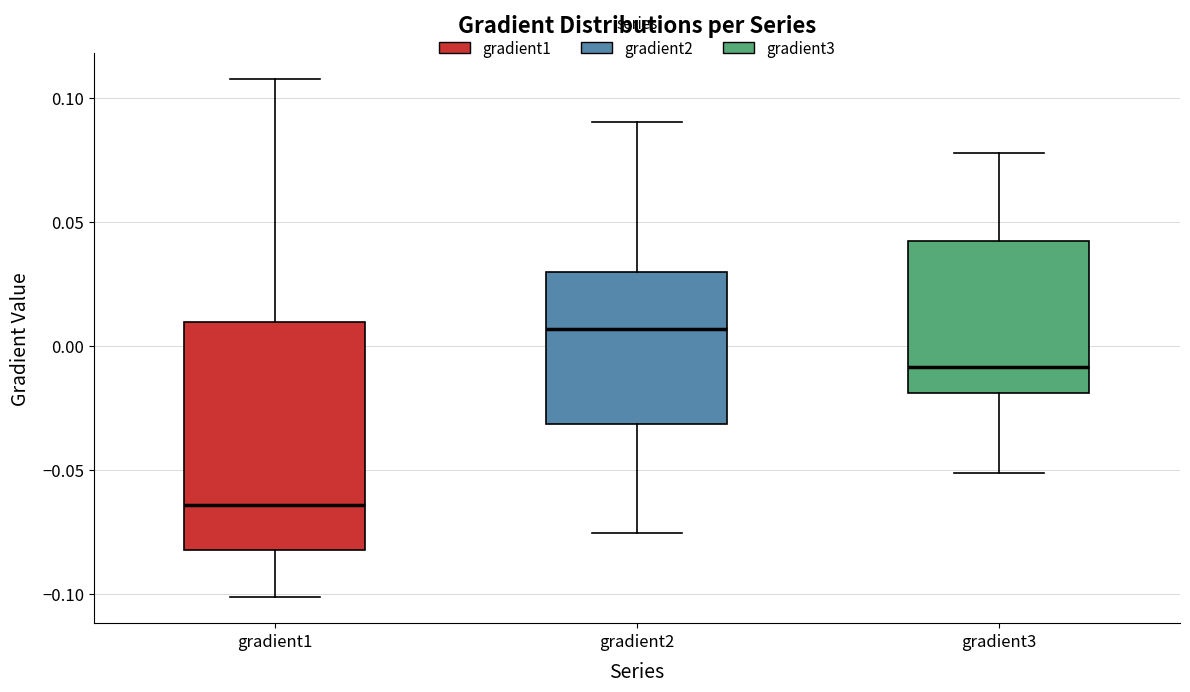

Reading left to right, transcribe this box plot: for each box, give where its median line is, the range the box spans, and where its two whiskers end, as read against the y-axis. The values are not printed on the chart, so give them approximately, as read against the axis.

gradient1: median -0.065, box -0.080 to 0.010, whiskers -0.100 to 0.110
gradient2: median 0.005, box -0.030 to 0.030, whiskers -0.075 to 0.090
gradient3: median -0.010, box -0.020 to 0.040, whiskers -0.050 to 0.080